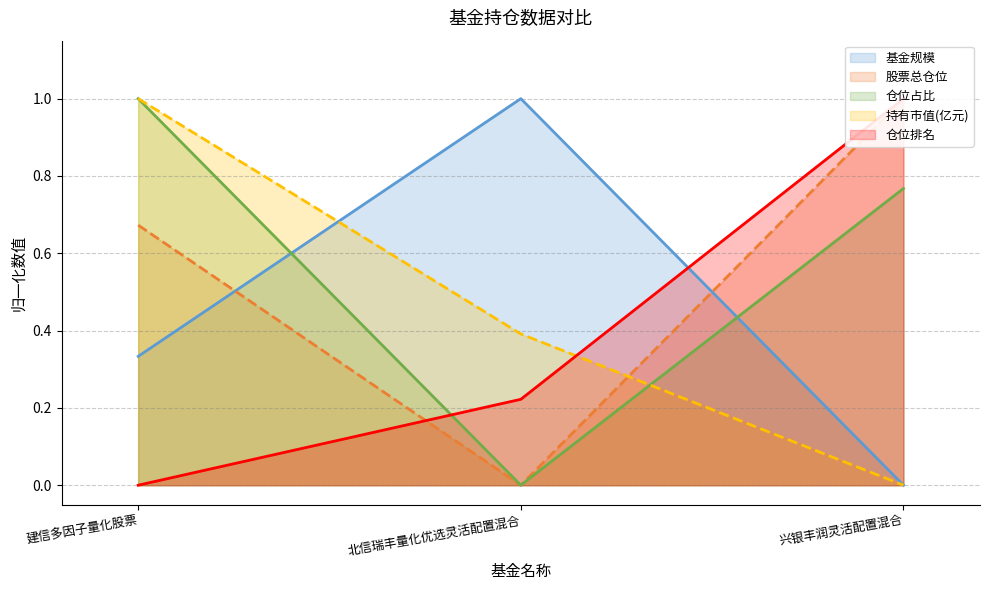

The value of 仓位占比 at 兴银丰润灵活配置混合 is 1.1. True or false?

False